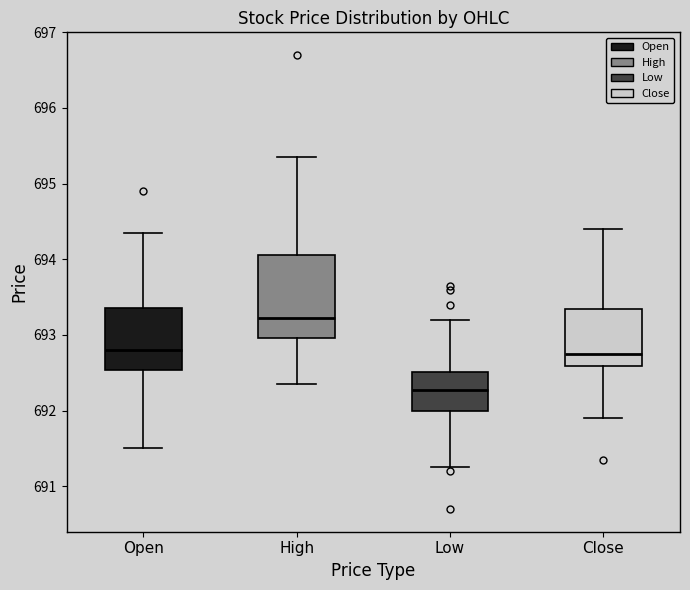

Which box's median line is the lowest?

Low